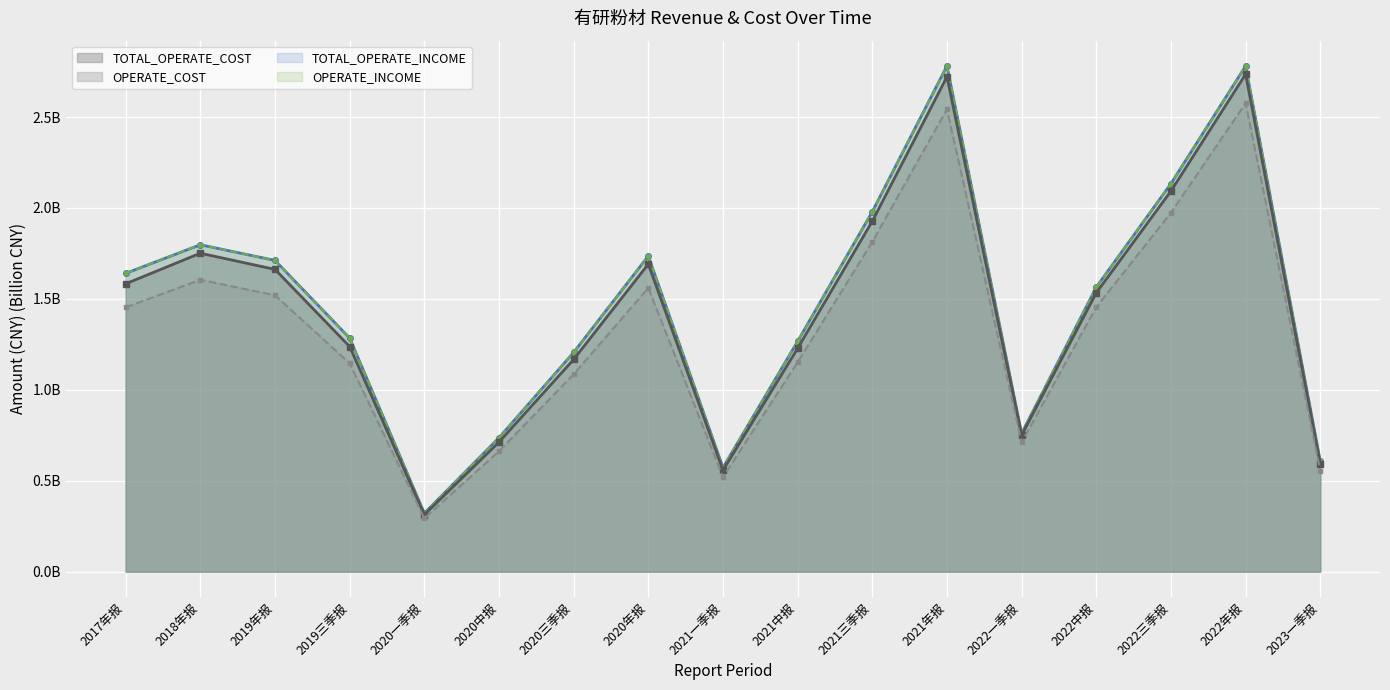

What is the total value across all series at 2021中报?

4.9